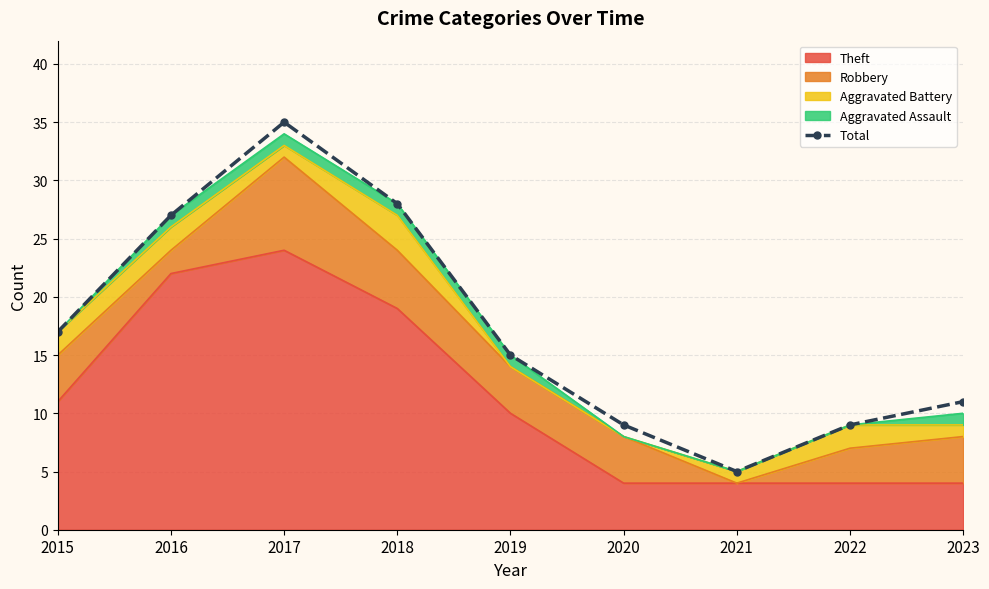

What is the average value?

17